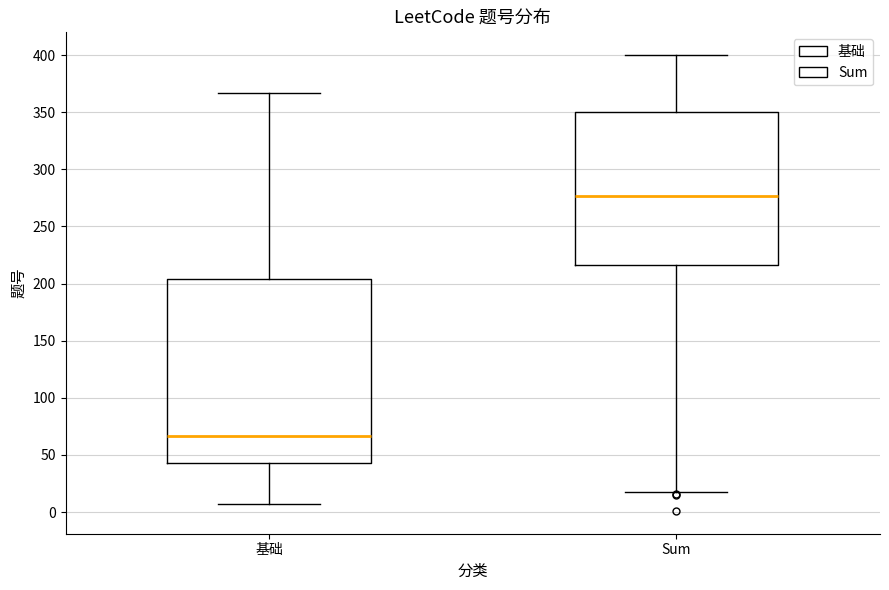

Reading left to right, read every box against the y-axis: the position of its median line, the range the box covers, and the ends of its whiskers. The values are not printed on the chart, so give them approximately, as read against the axis.

基础: median 65, box 45 to 205, whiskers 5 to 365
Sum: median 275, box 215 to 350, whiskers 20 to 400